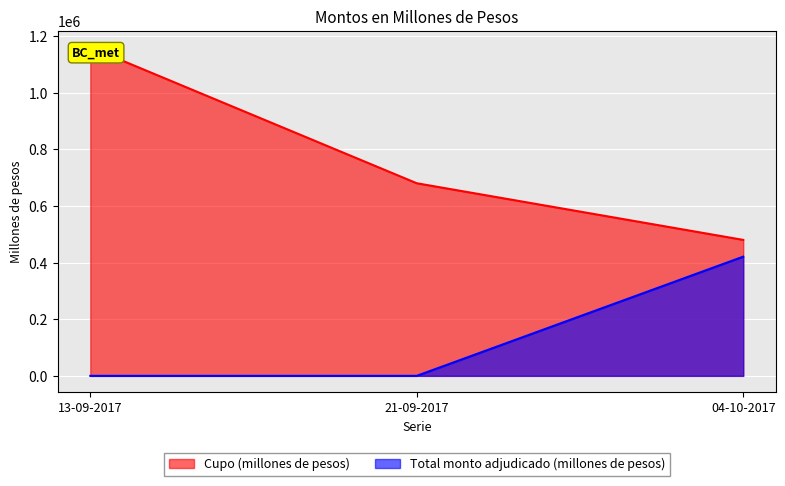

What position from the right is 04-10-2017?

1